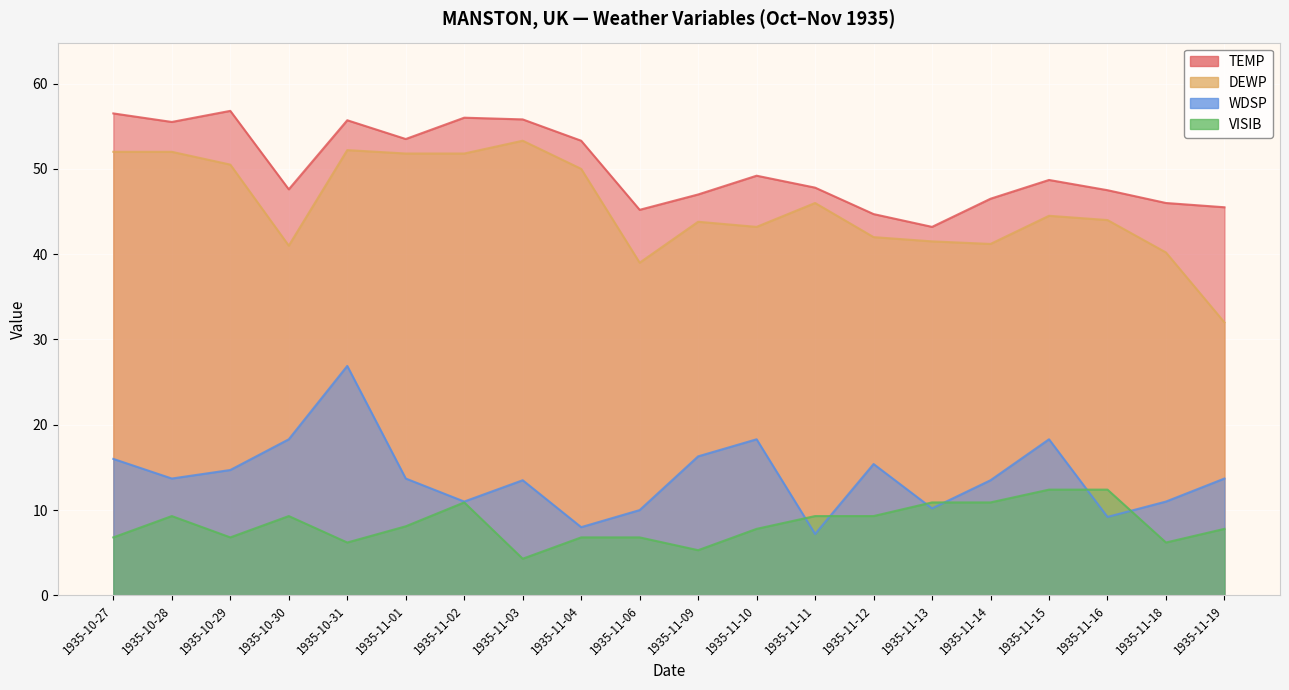

Which series has the largest total across all categories?

TEMP